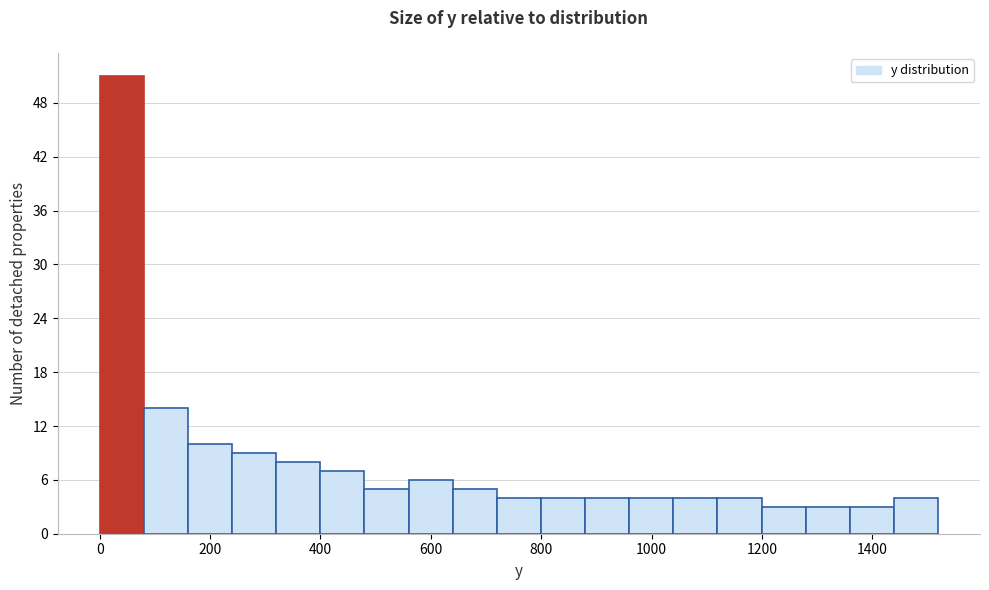

Read against the x-axis, roughly where is the centre of the tallest bar?

40